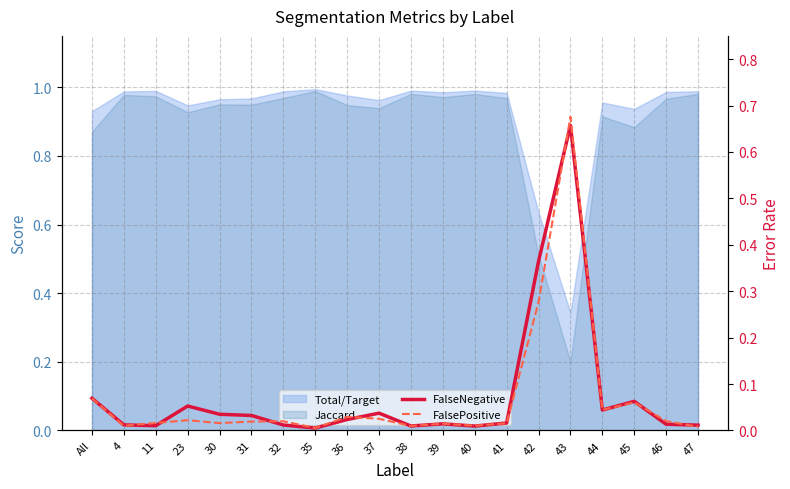

How many intersections are there between FalsePositive and FalseNegative?

10